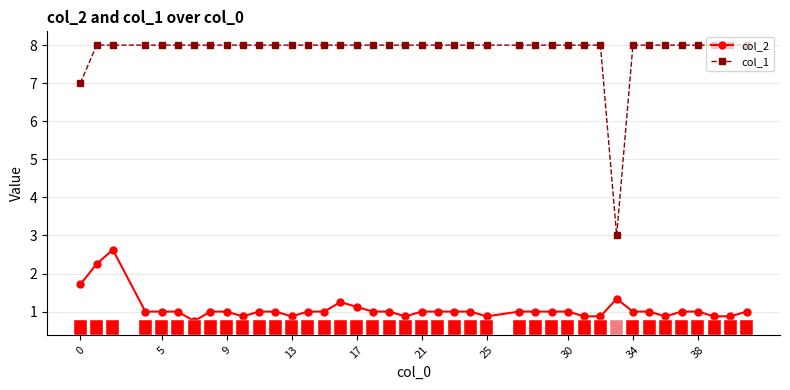

Which series has the largest range (max minus min)?

col_1